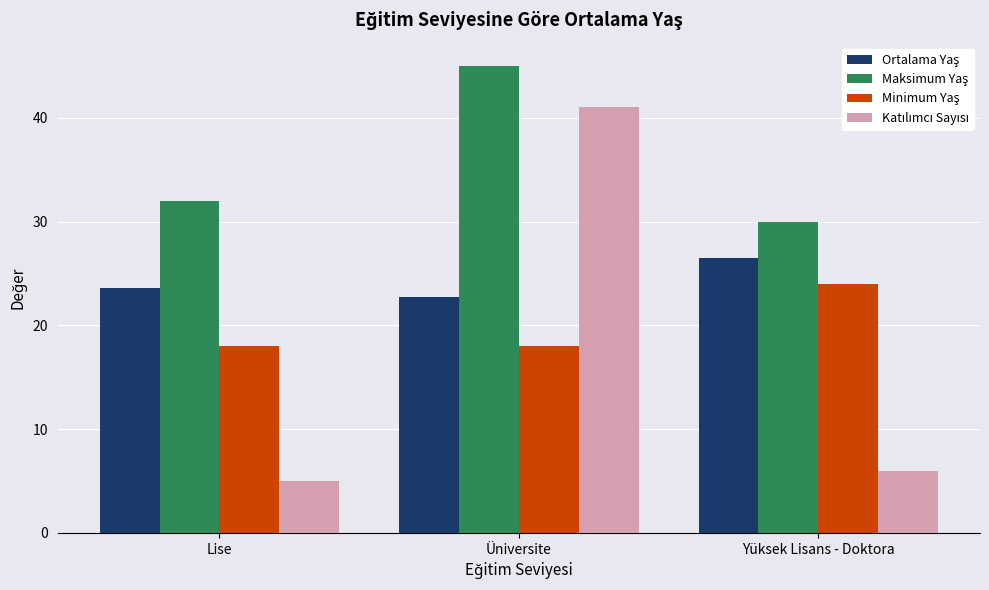

How many distinct data groups are displayed?

4